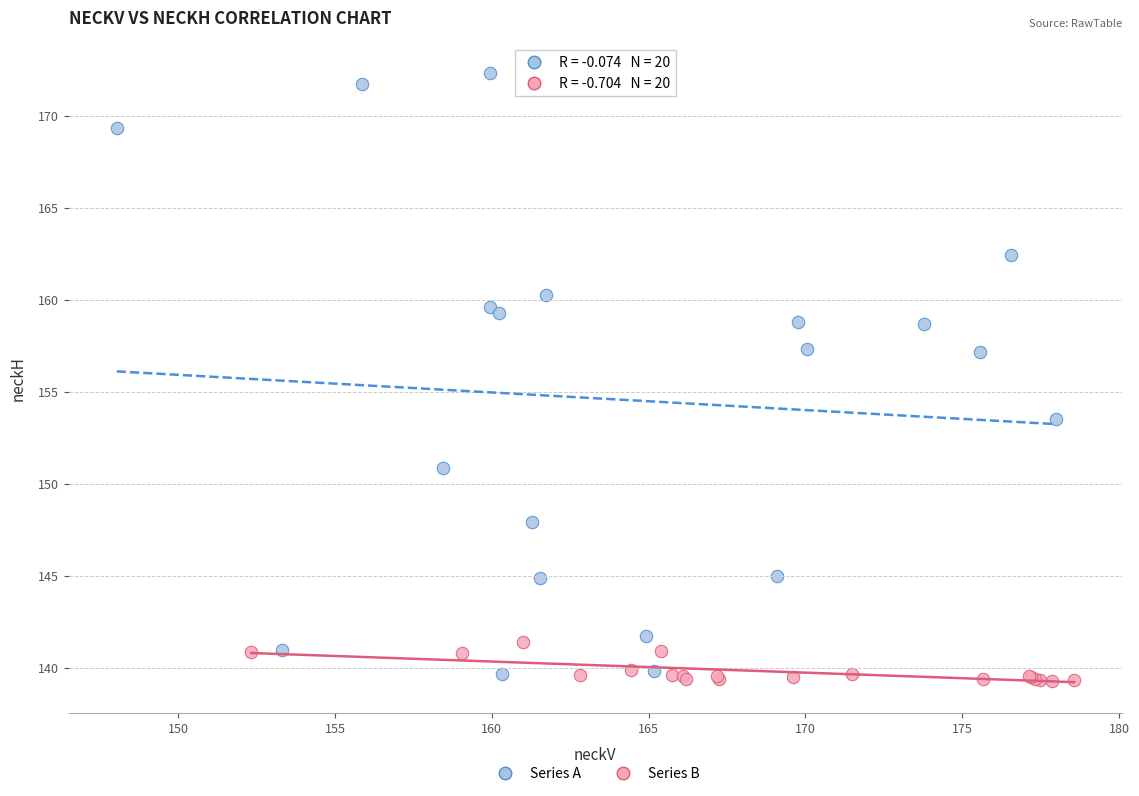

Which series has the widest spread of Y values?

Series A